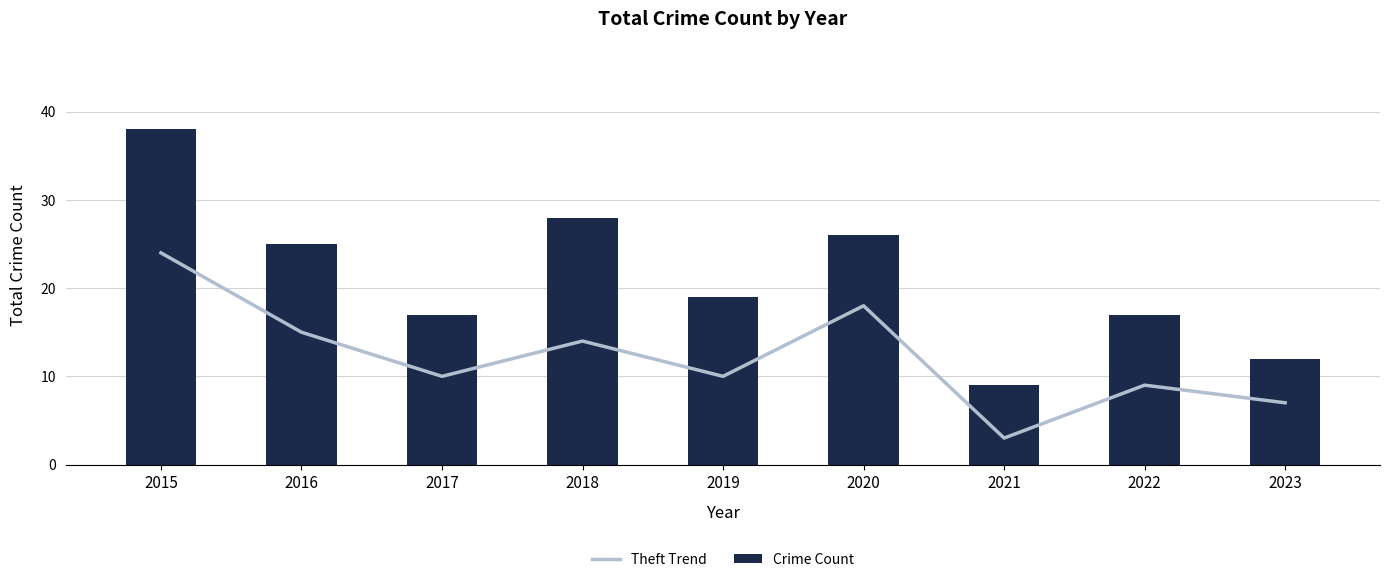

What is the difference between the Crime Count values at 2018 and 2016?

3